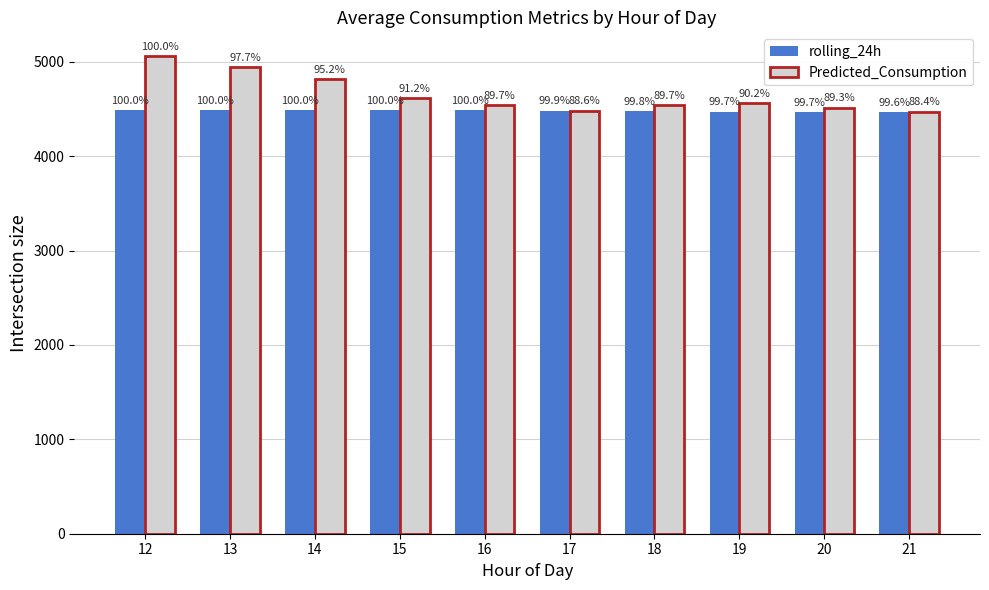

Reading right to left, list all the values displayed in this chart.

rolling_24h: 21=4467.7	20=4470.4	19=4472.3	18=4477.2	17=4482.4	16=4483.8	15=4483.5	14=4483.3	13=4484.8	12=4484.6
Predicted_Consumption: 21=4471.6	20=4514.4	19=4564.7	18=4537.4	17=4482.8	16=4536.9	15=4614.8	14=4817.4	13=4939.3	12=5058.0